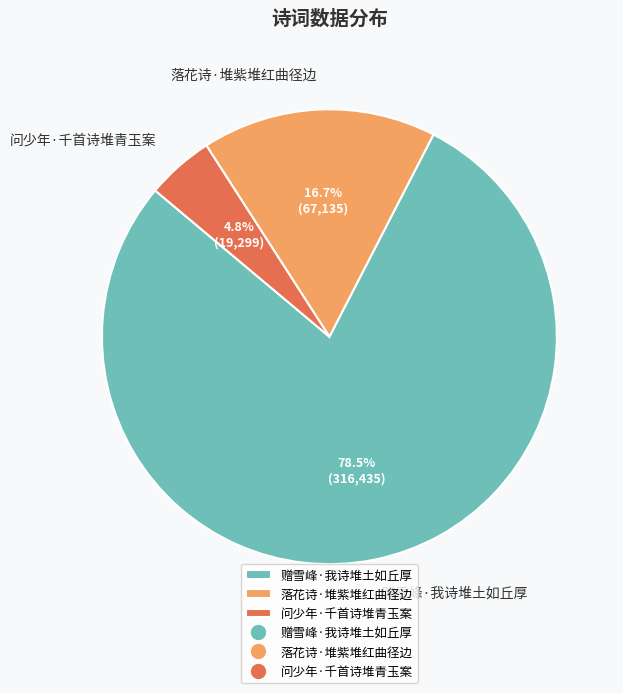

To the nearest percent, what portion does 问少年·千首诗堆青玉案 represent?

5%